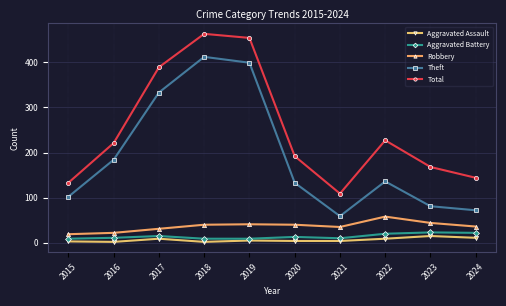

True or false: Aggravated Battery and Theft cross at least once.

False